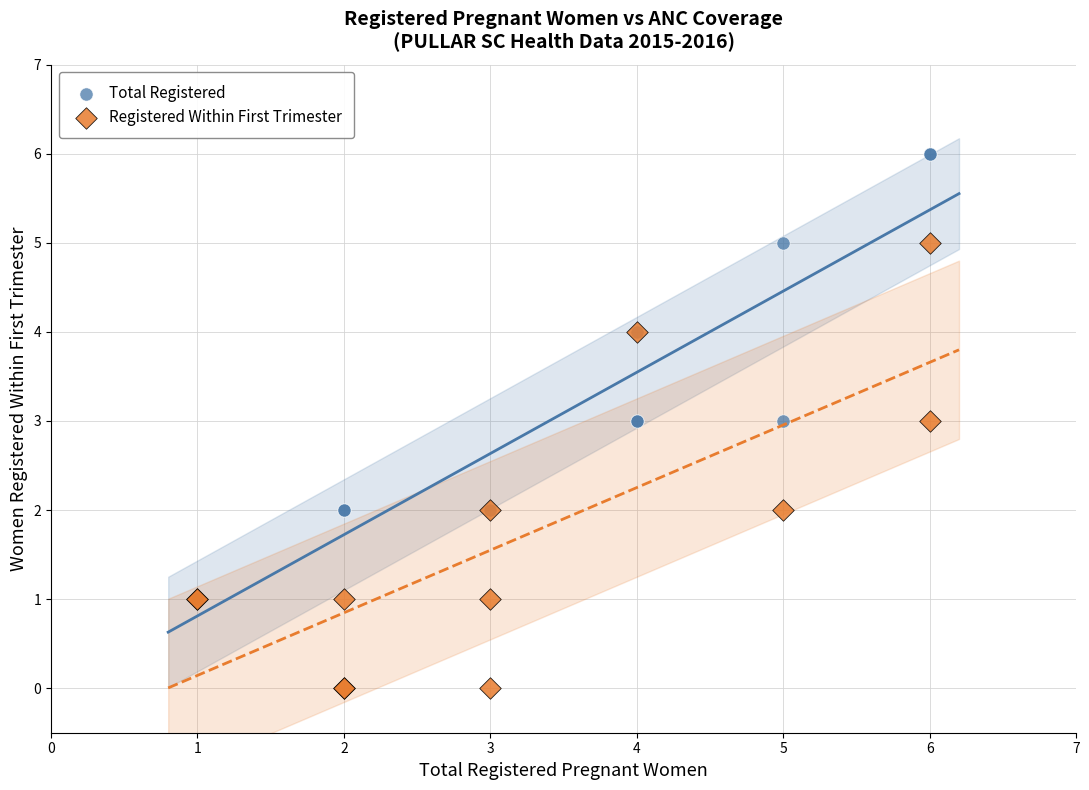

Which series contains the highest Y value?

Total Registered